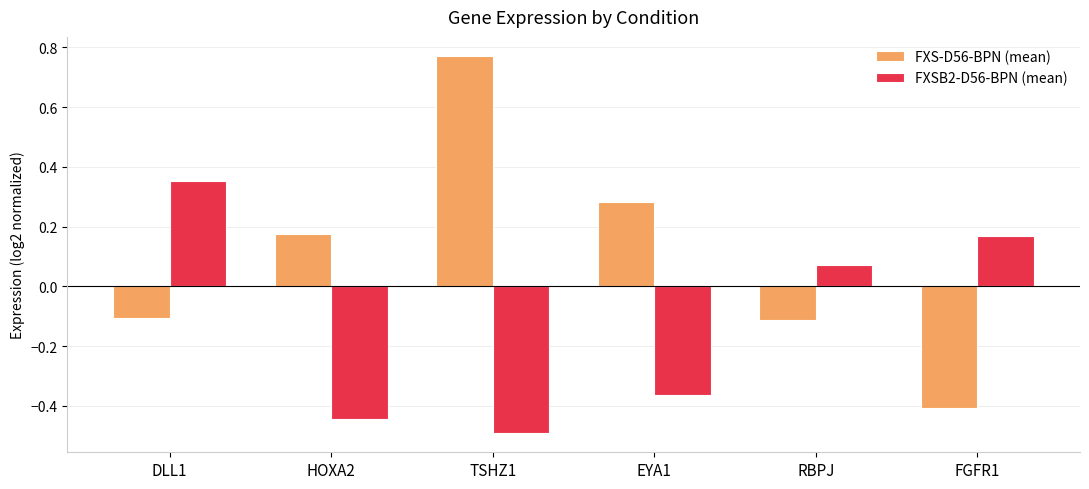

Does the chart contain stacked bars?

No